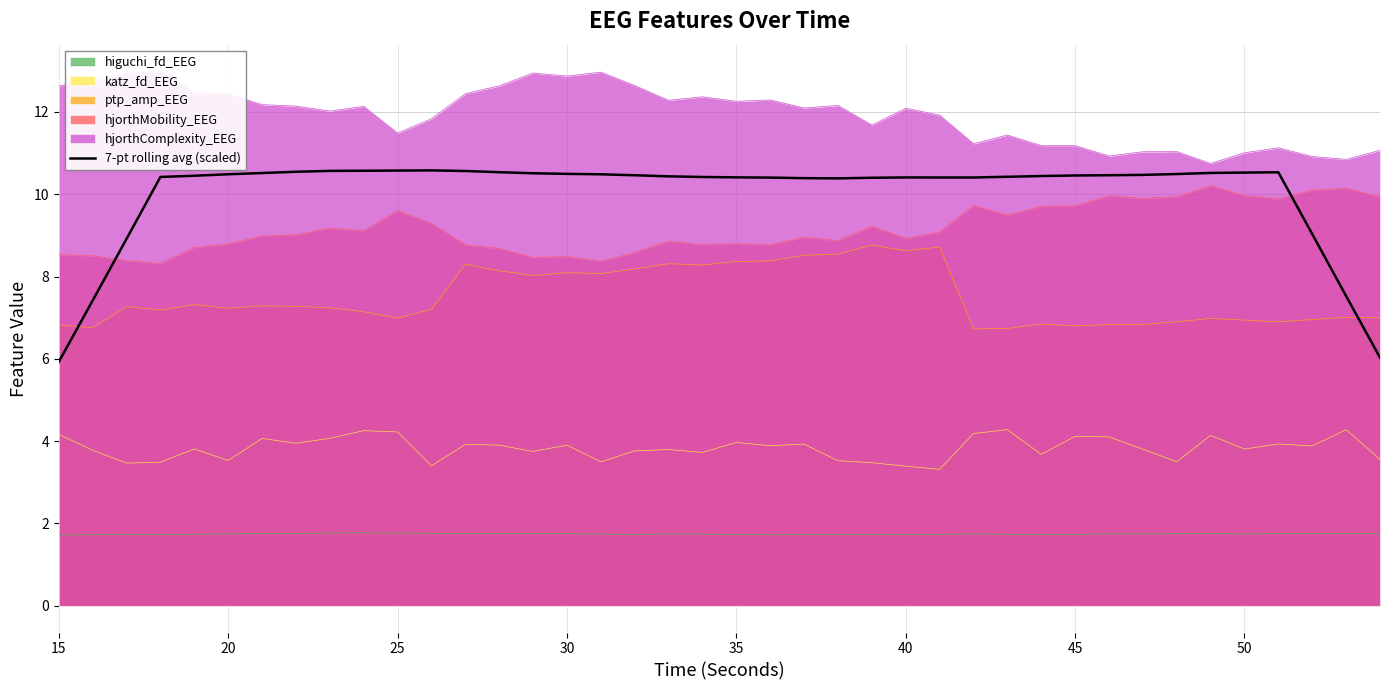

True or false: katz_fd_EEG and 7-pt rolling avg (scaled) intersect in this chart.

False